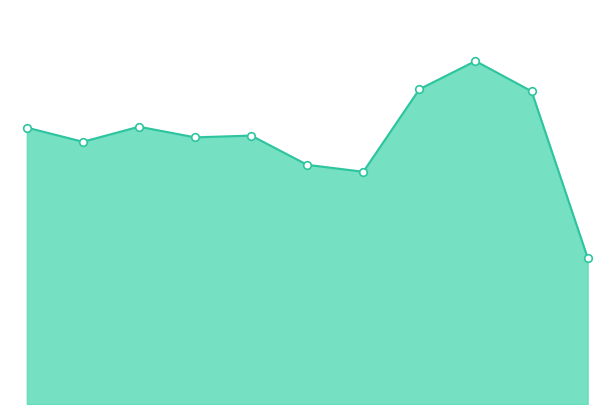

Does the chart have visible grid lines?

No